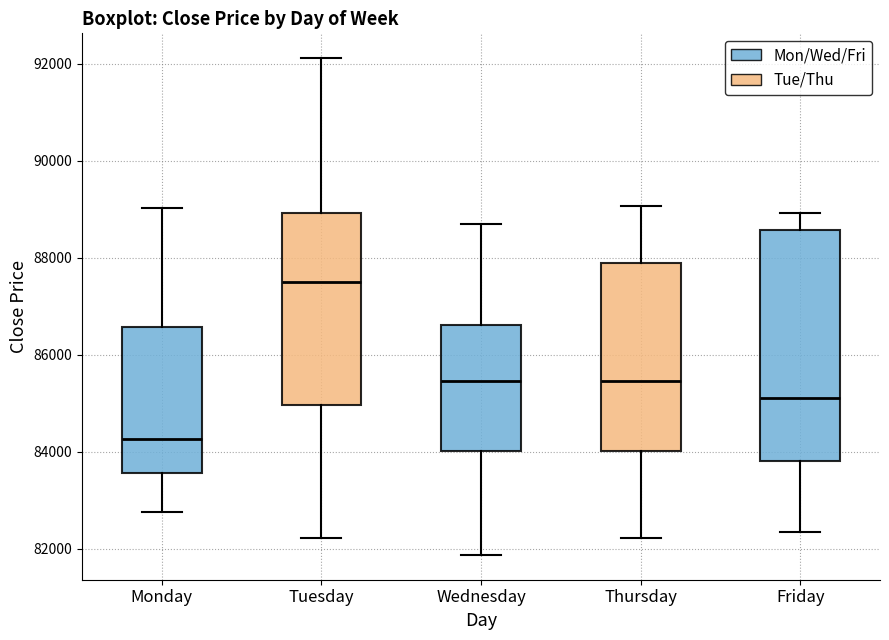

Which box's median line is the highest?

Tuesday